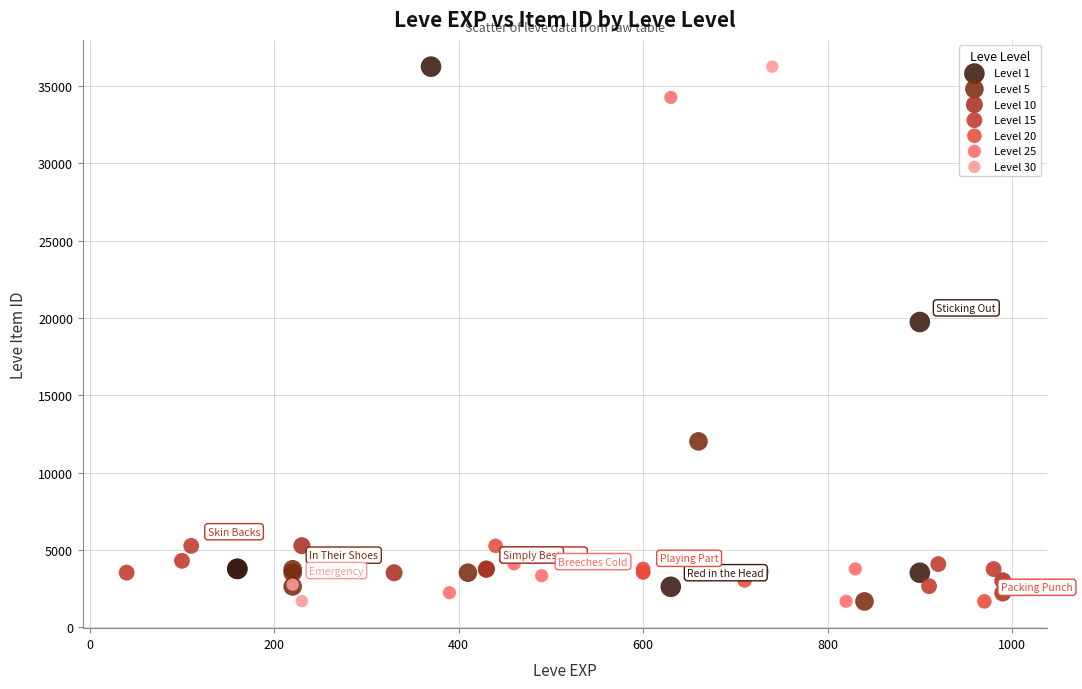

Which series has the largest Y range (max minus min)?

Level 30